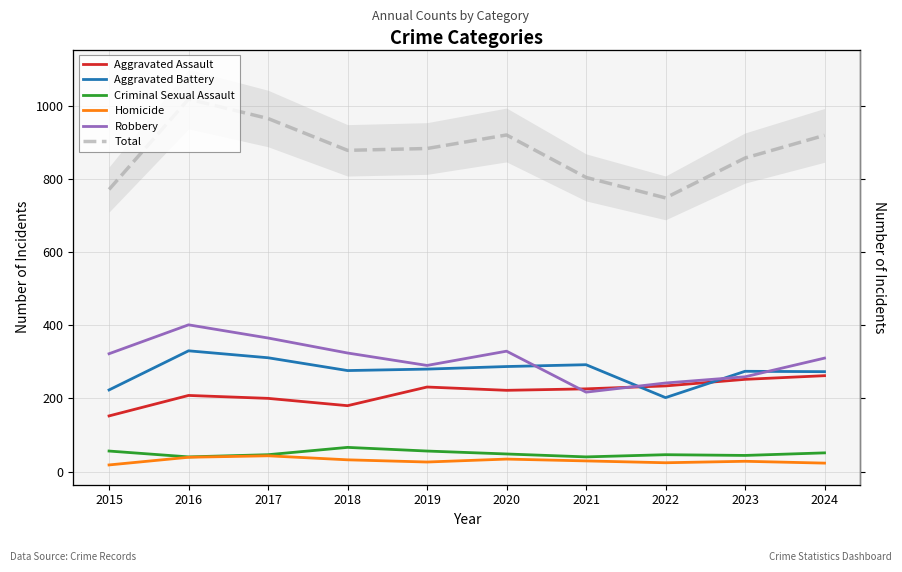

True or false: Criminal Sexual Assault and Aggravated Battery intersect in this chart.

False